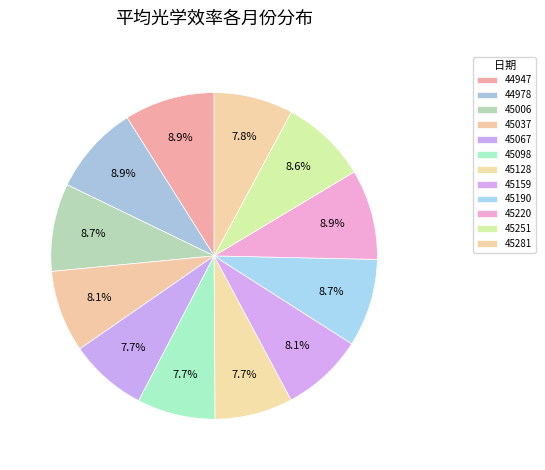

What percentage is the 45067 slice, to the nearest percent?

8%